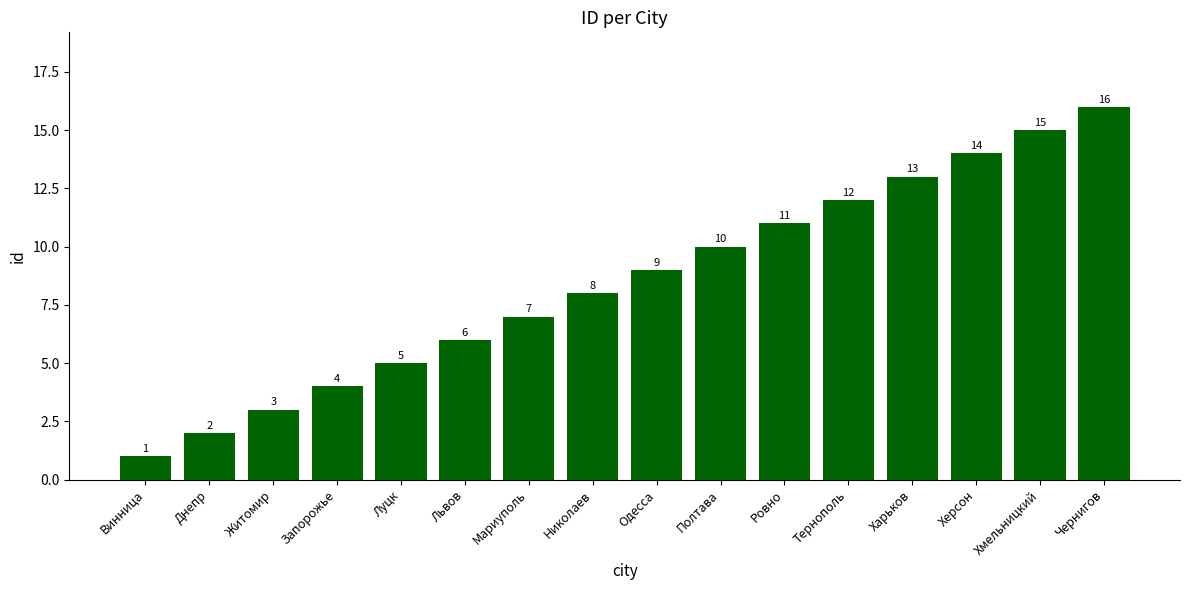

List the labels in order of value, smallest first.

Винница, Днепр, Житомир, Запорожье, Луцк, Львов, Мариуполь, Николаев, Одесса, Полтава, Ровно, Тернополь, Харьков, Херсон, Хмельницкий, Чернигов